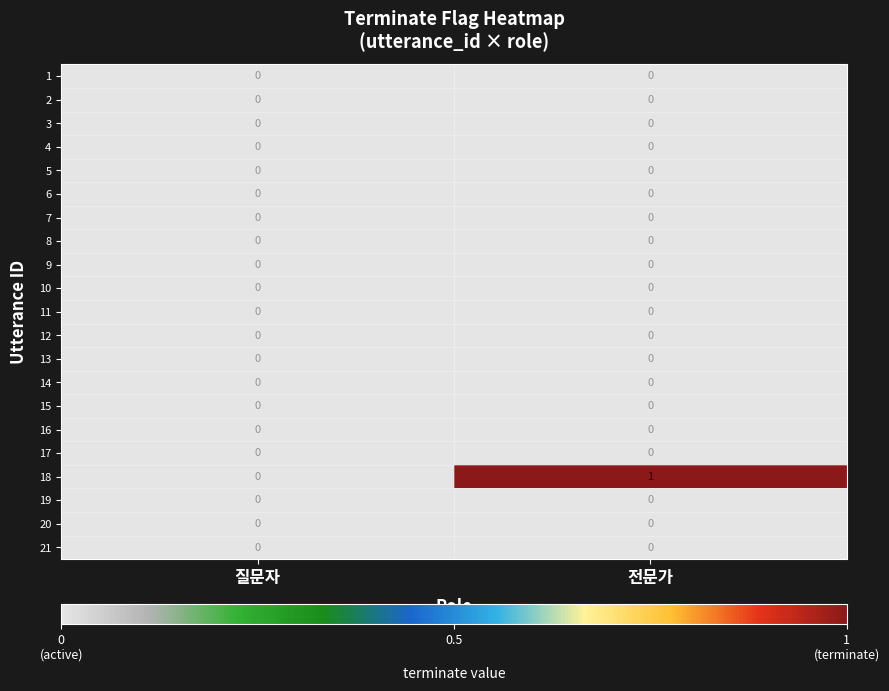

List the labels in order of 18 value, largest first.

전문가, 질문자